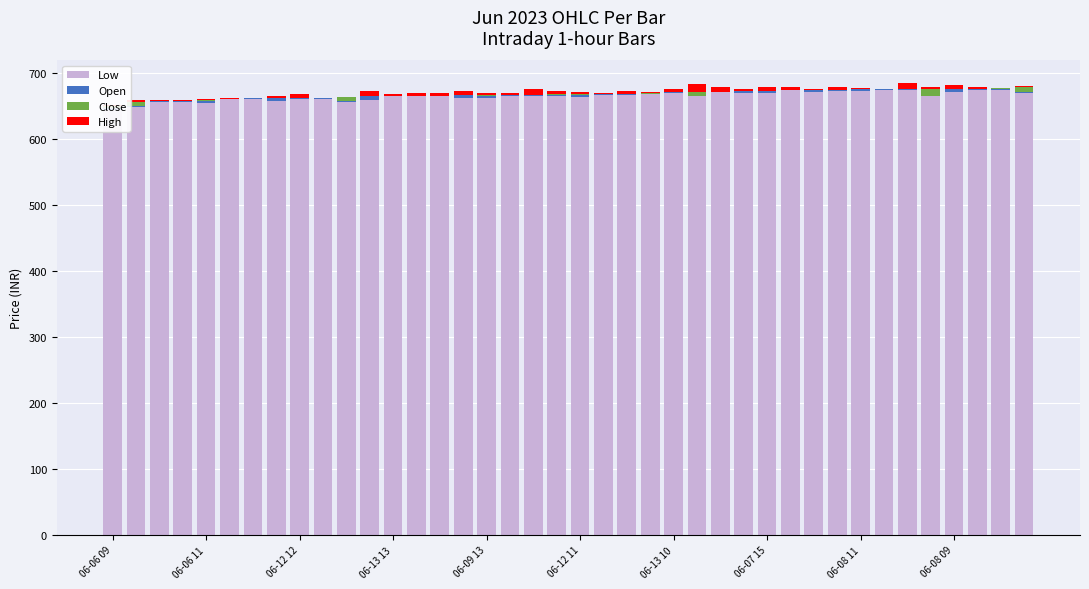

Is it true that Low equals 936.5 at 19?

False